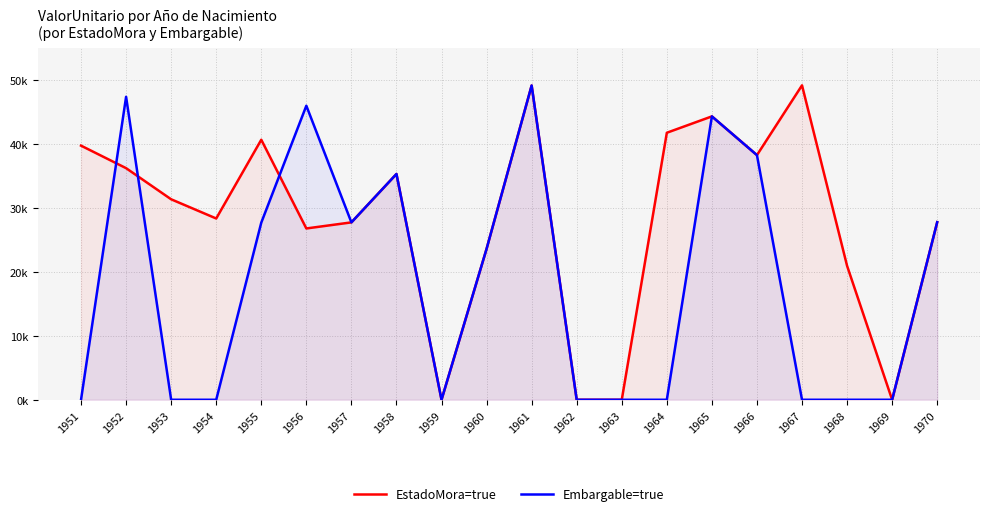

What is the difference between the maximum and second lowest values in the Embargable=true series?

49170.4